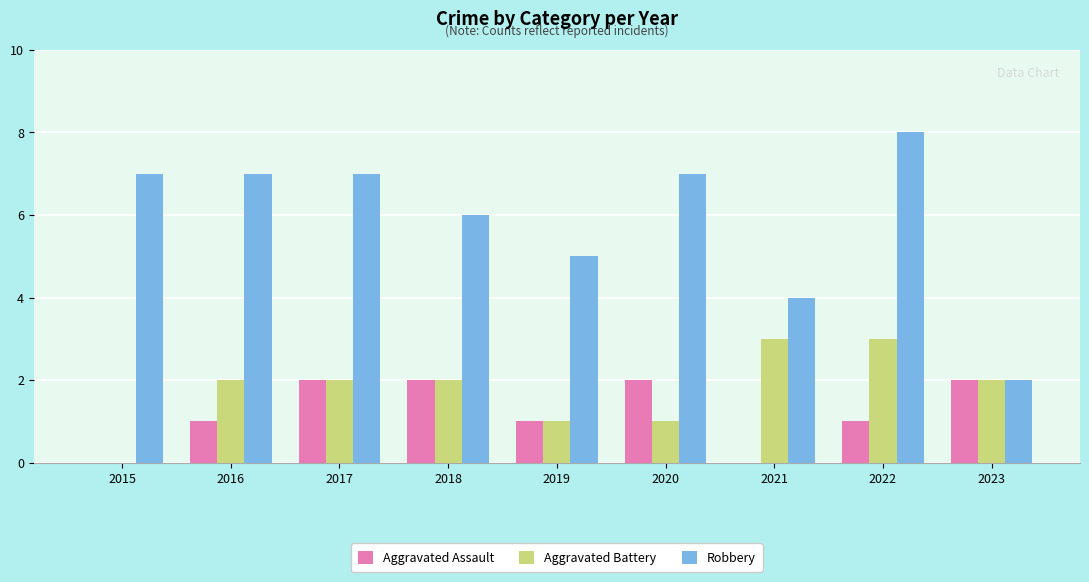

Which series has the largest total across all categories?

Robbery